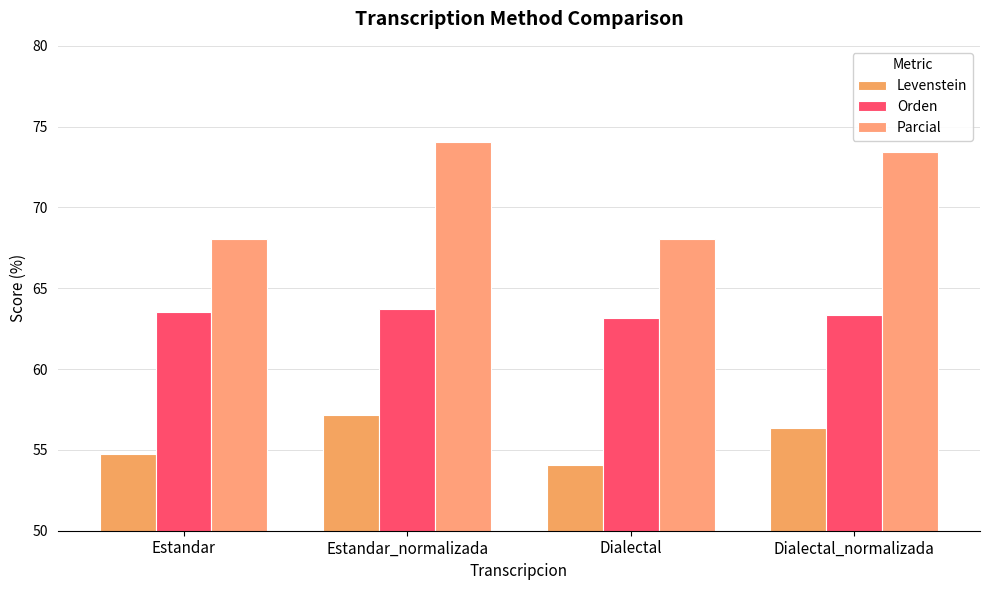

What is the total value across all series at Dialectal?

185.2